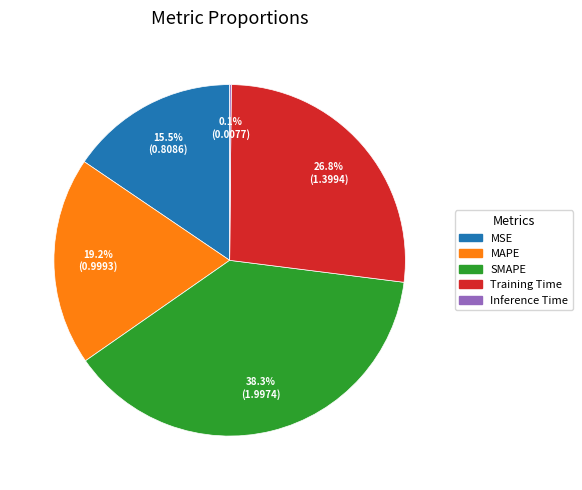

Approximately how many times larger is the value at MAPE compared to SMAPE?

0.5